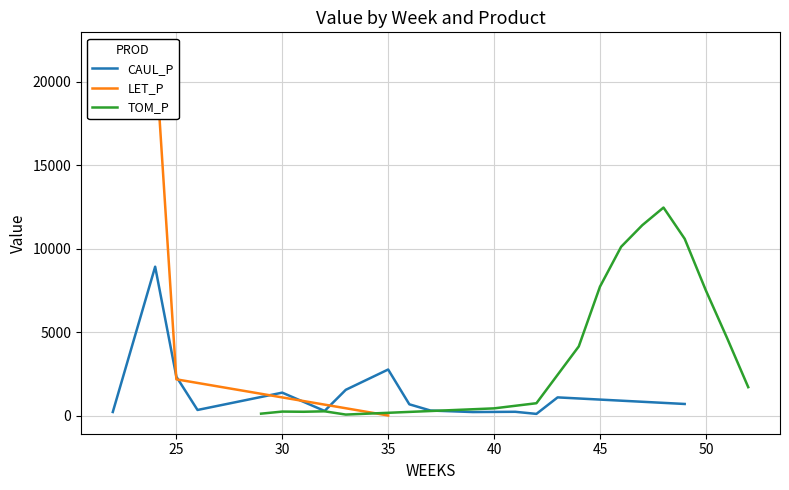

List the series in order of their overall mean, highest first.

LET_P, CAUL_P, TOM_P